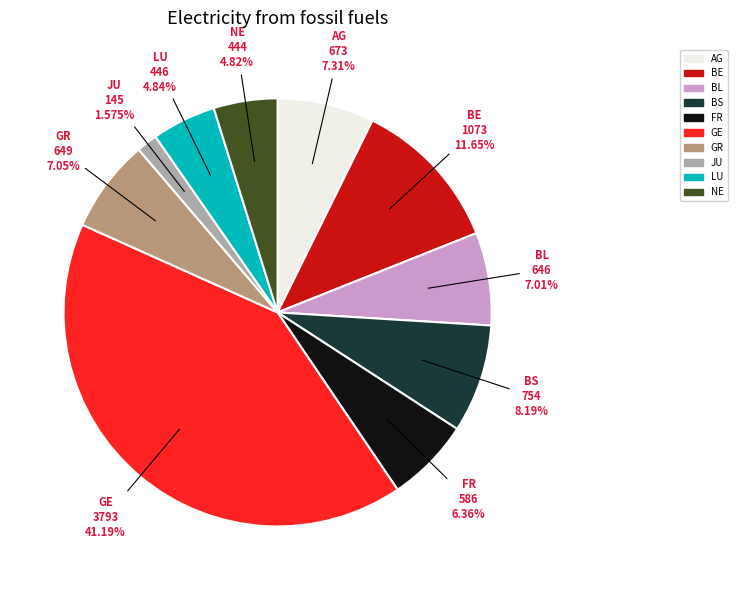

Which has a higher value, BE or NE?

BE